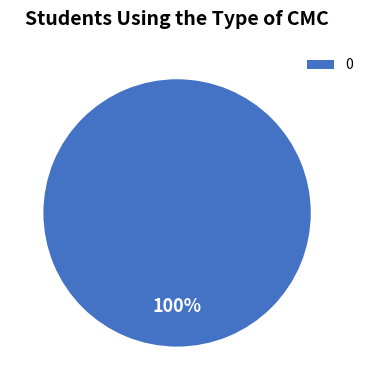

True or false: 0 accounts for 100% of the total.

True